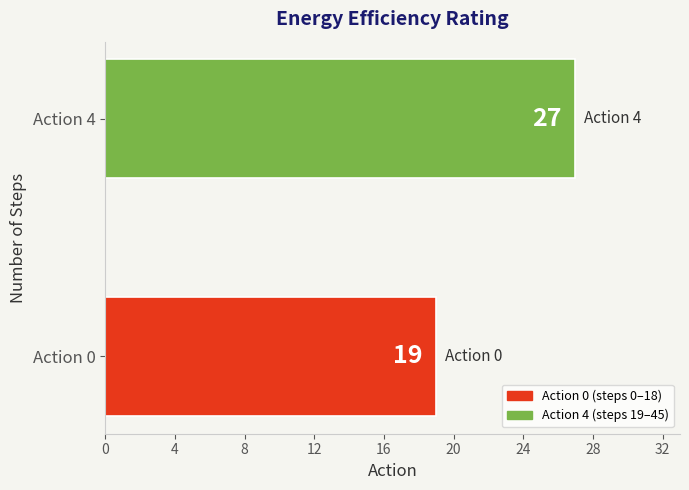

How many data points does each series have?

2